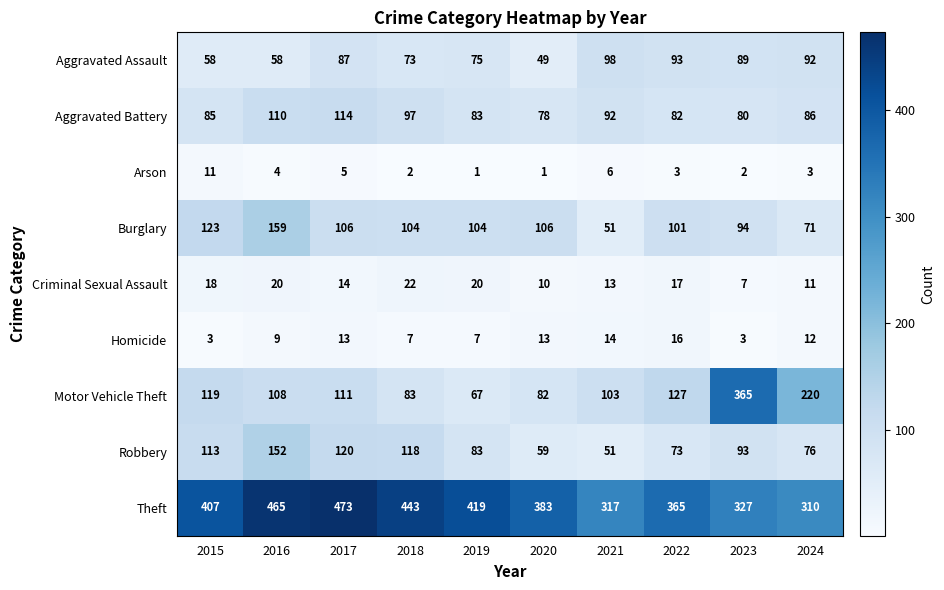

Which series has the widest spread of values?

Motor Vehicle Theft